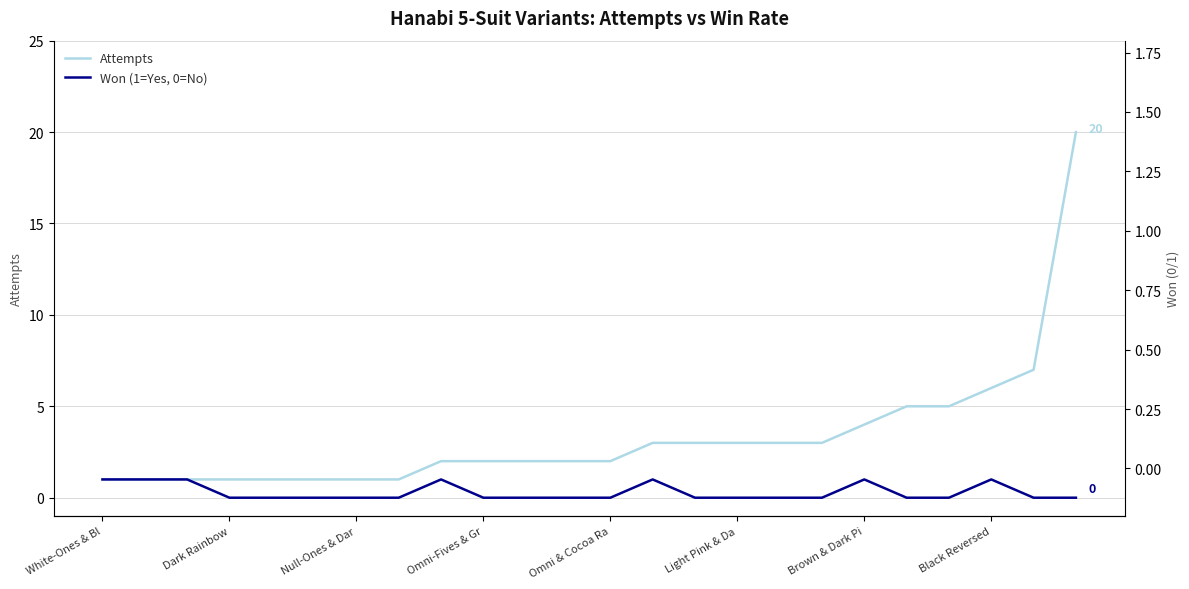

Is it true that Won (right axis) equals 0 at 19?

False